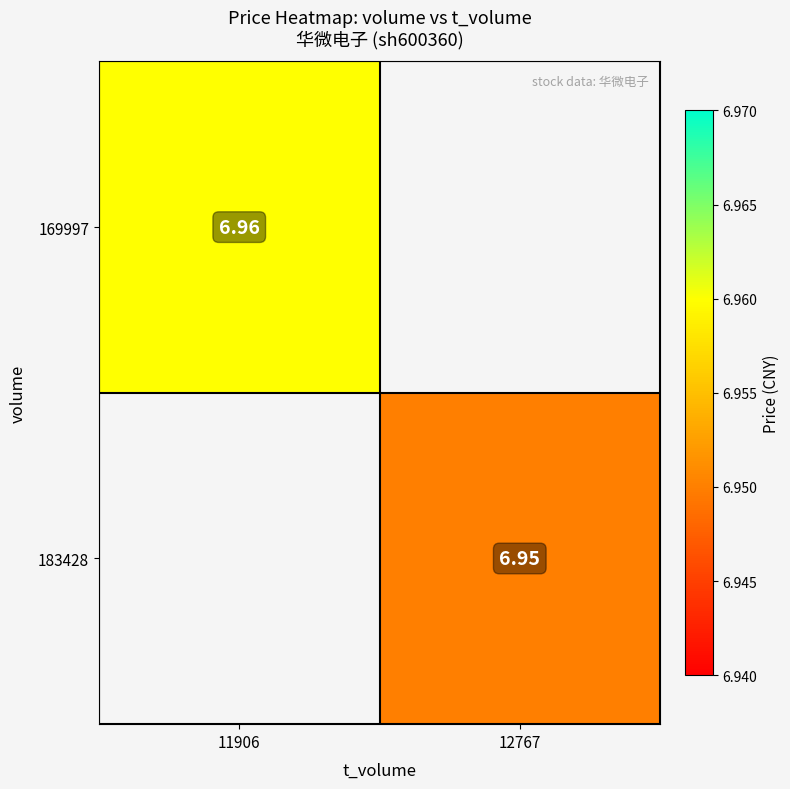

At which label does 169997 reach its peak?

11906